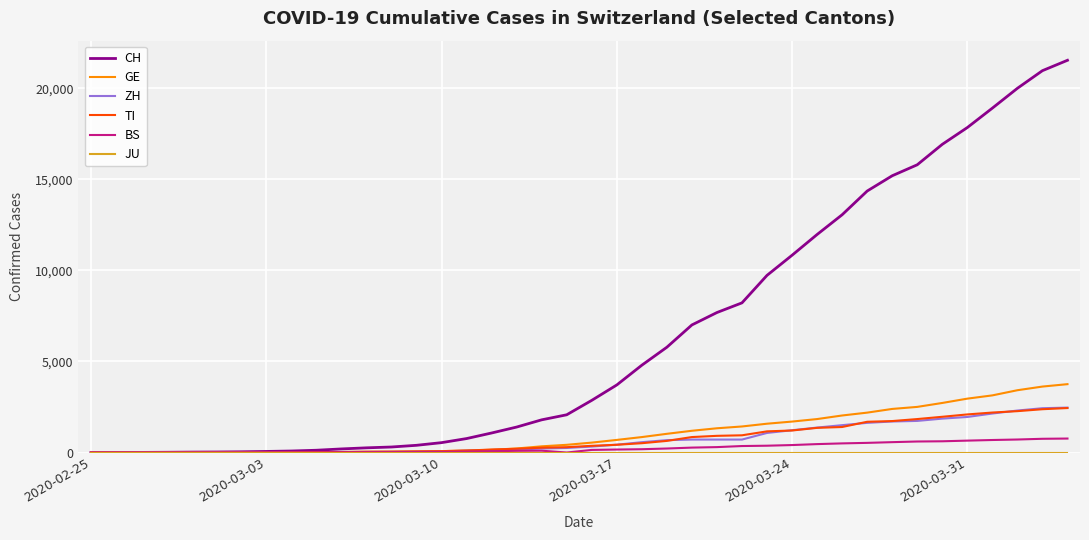

Which series has the largest total across all categories?

CH